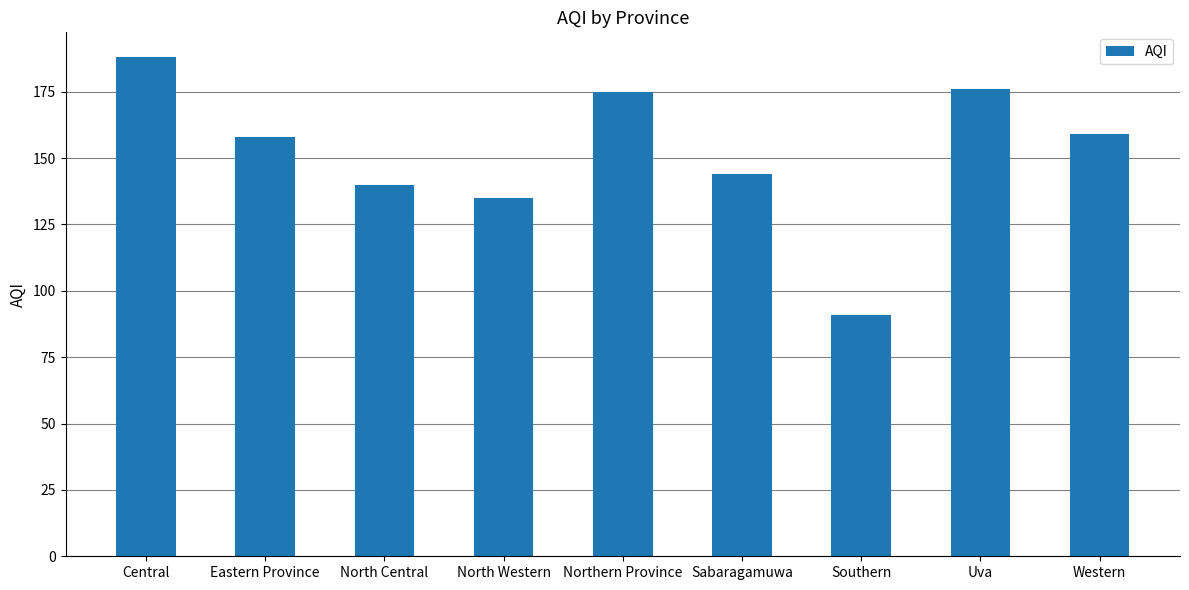

Reading left to right, extract all data points from this chart.

188	158	140	135	175	144	91	176	159